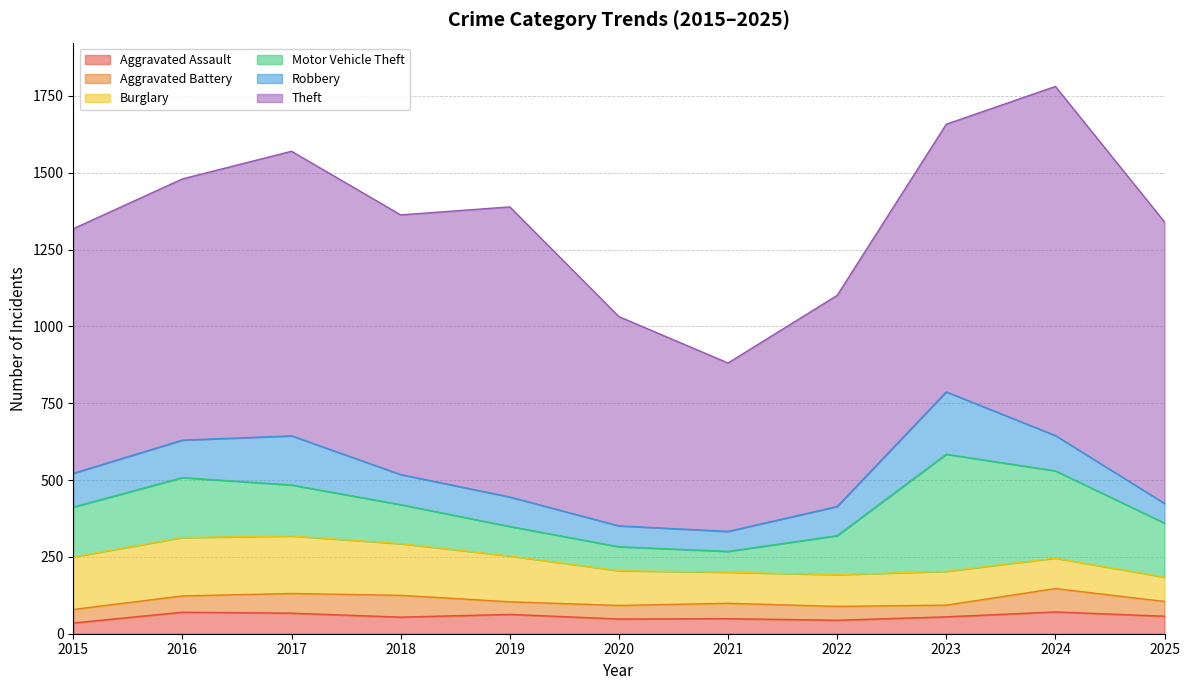

Reading right to left, extract all data points from this chart.

Aggravated Assault: 57	71	55	44	49	48	63	54	67	70	35
Aggravated Battery: 48	76	38	45	50	44	41	71	64	53	44
Burglary: 79	99	110	103	101	113	149	168	187	190	171
Motor Vehicle Theft: 176	284	381	127	68	78	96	127	166	195	162
Robbery: 64	115	203	95	65	68	96	98	160	122	110
Theft: 916	1136	871	687	548	681	944	845	926	850	796